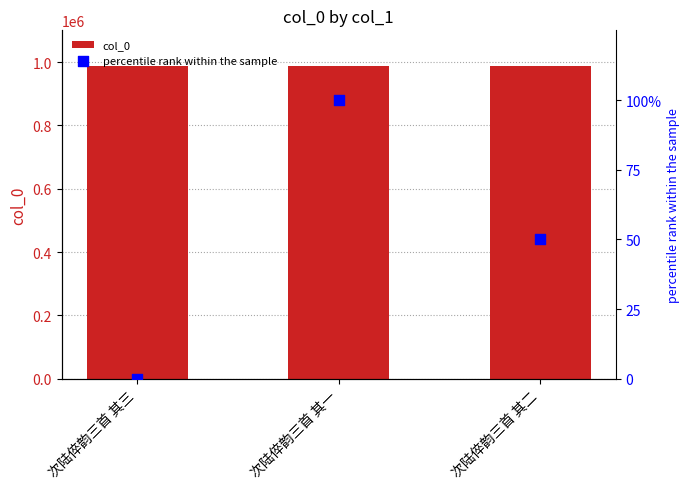

Which series has the largest Y range (max minus min)?

percentile rank within the sample